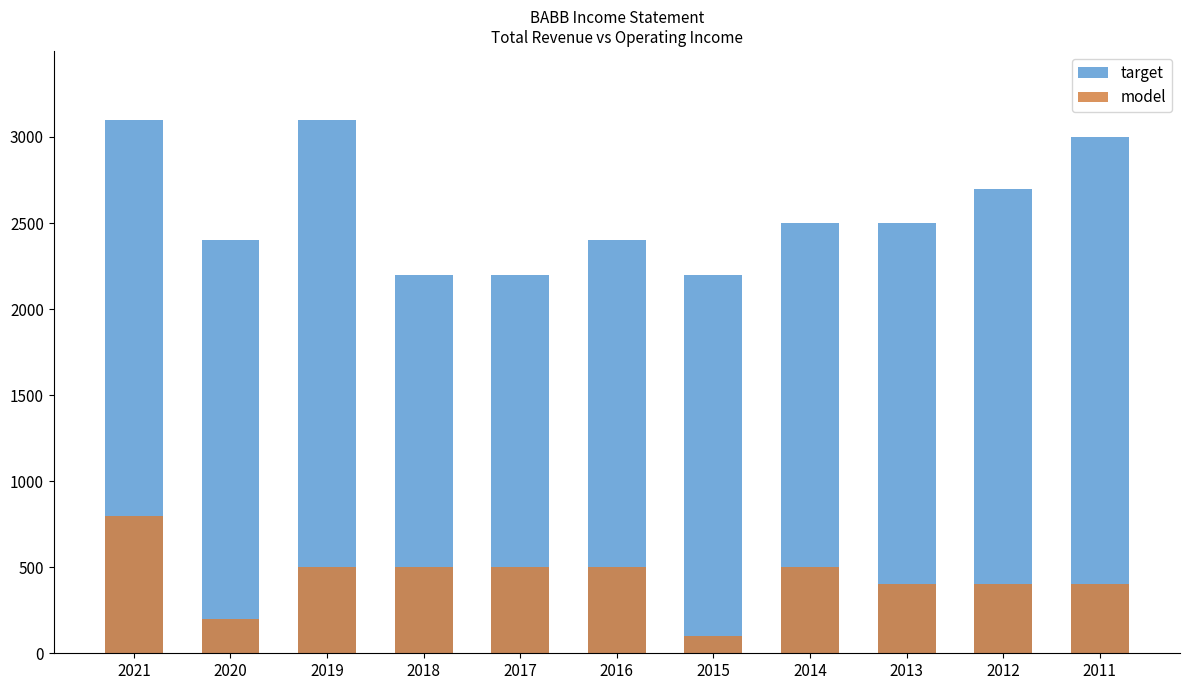

What is the difference between the maximum and minimum values in the target series?

900